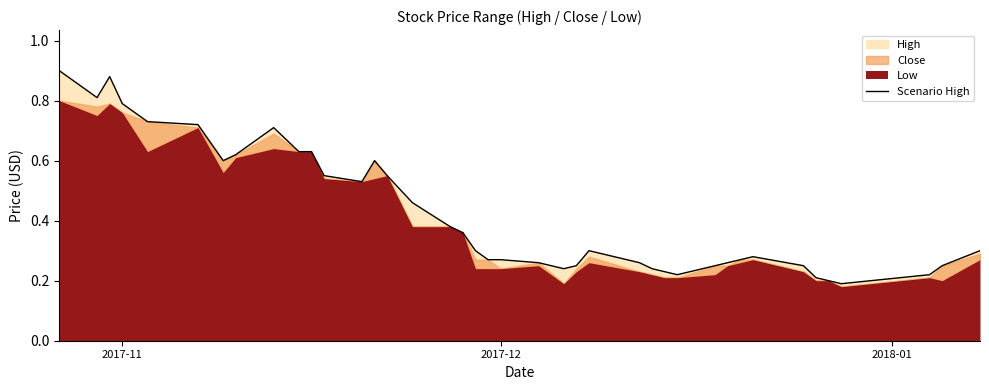

What is the difference between the maximum and minimum values?

0.7